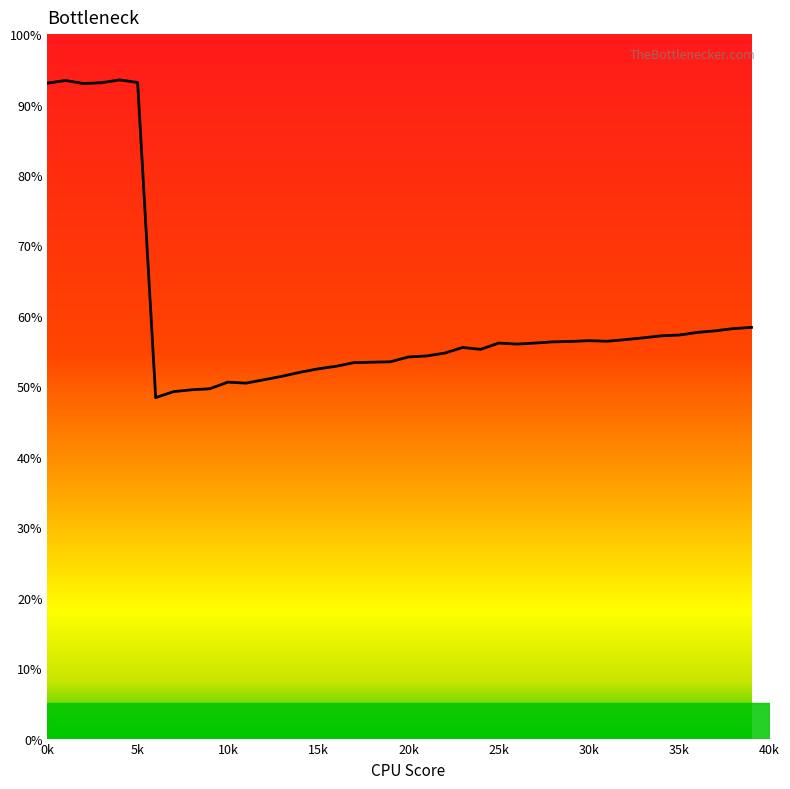

What is the minimum value shown in the chart?

48.4